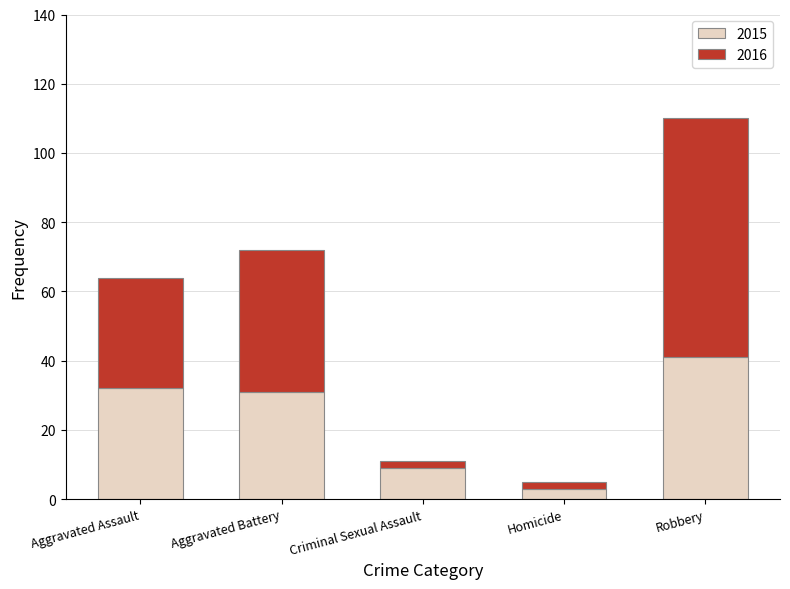

What is the highest value of the 2015 series?

41